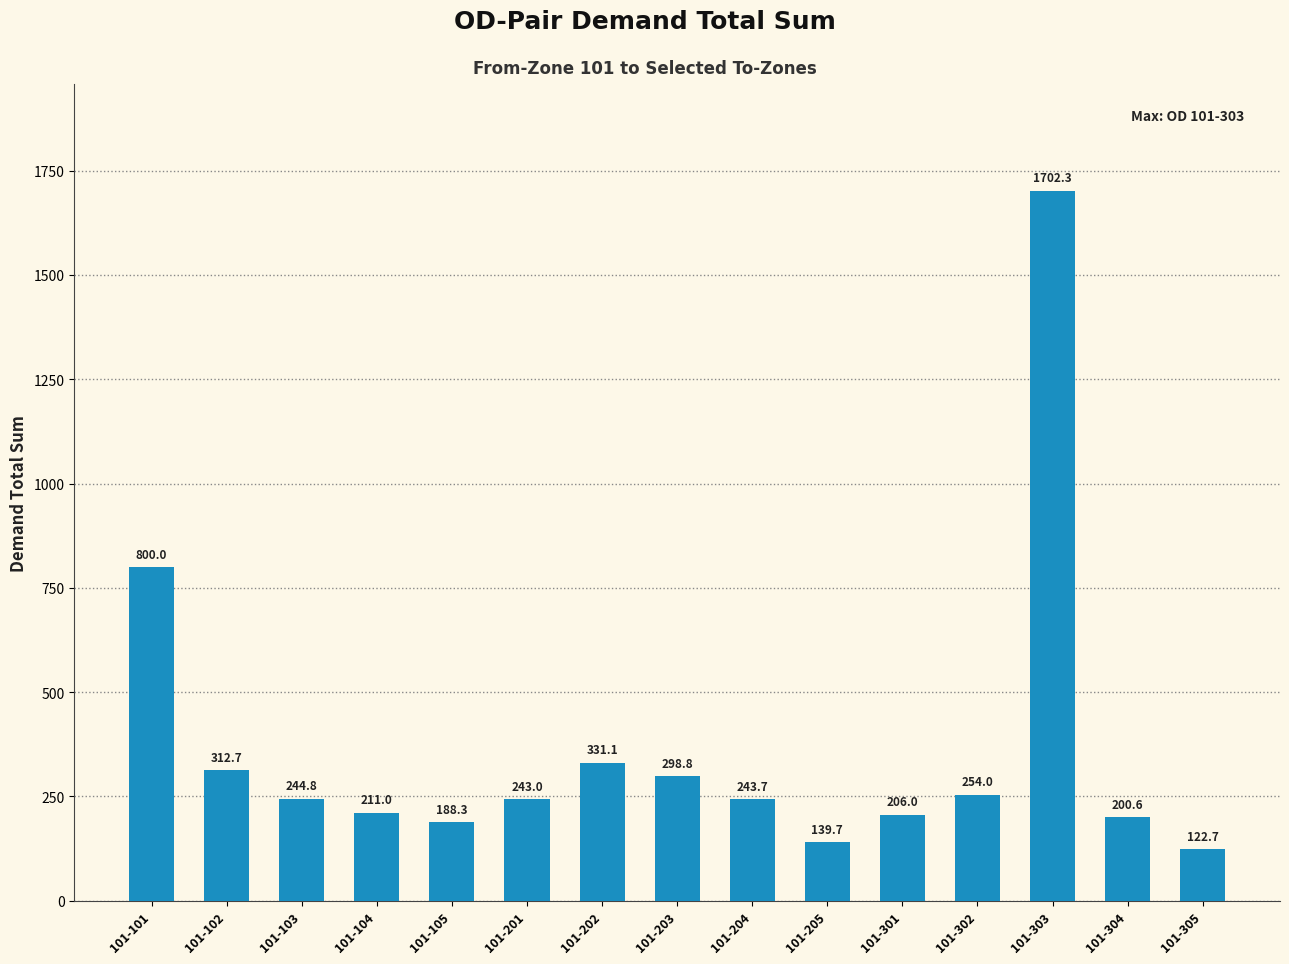

Count the number of categories in the chart.

15